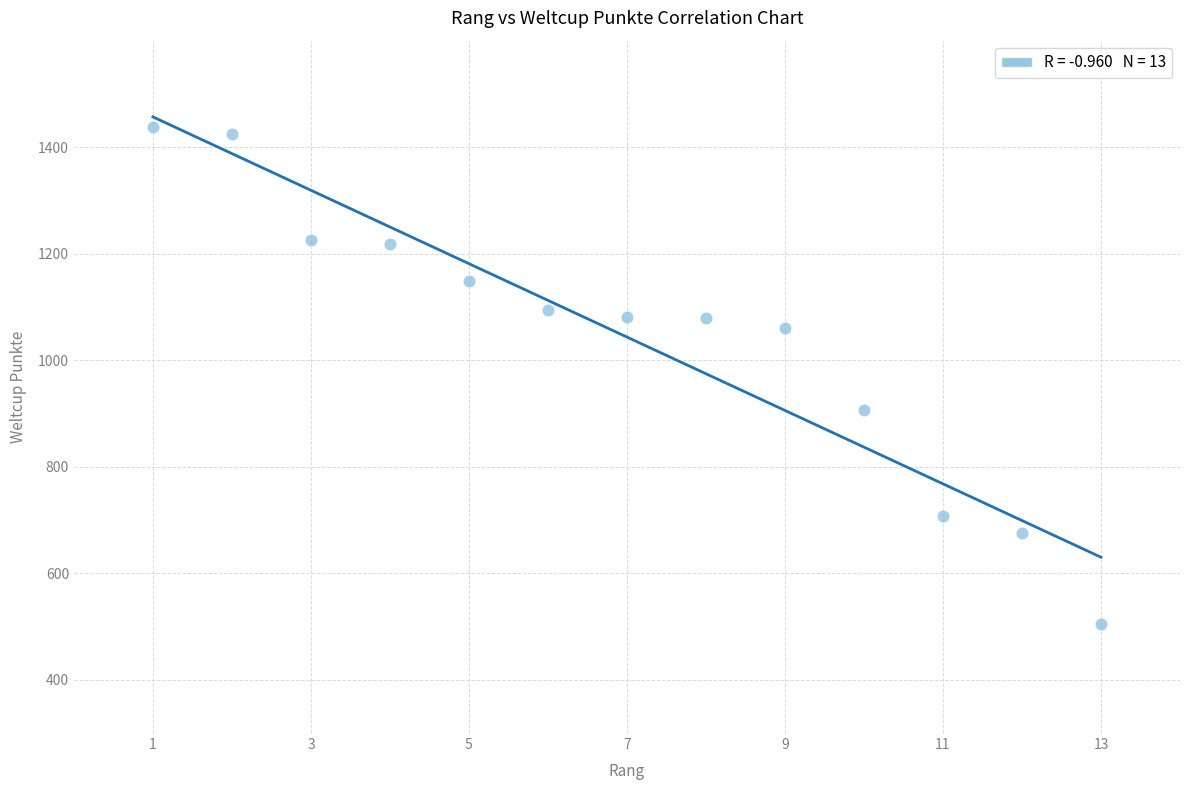

What Y value in the scatter plot is closest to 971?

906